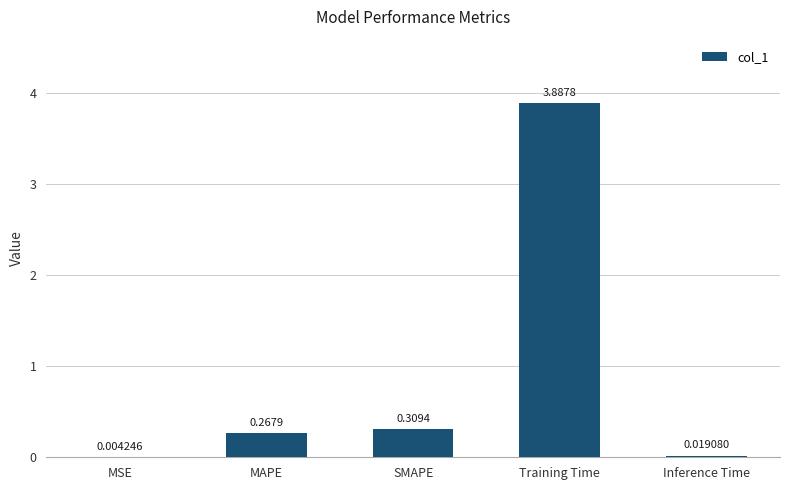

What is the average value?

0.9